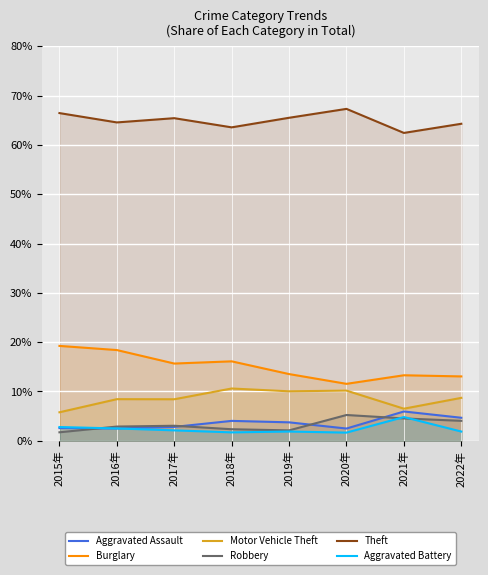

At which category does Aggravated Assault reach its first local peak?

2018年